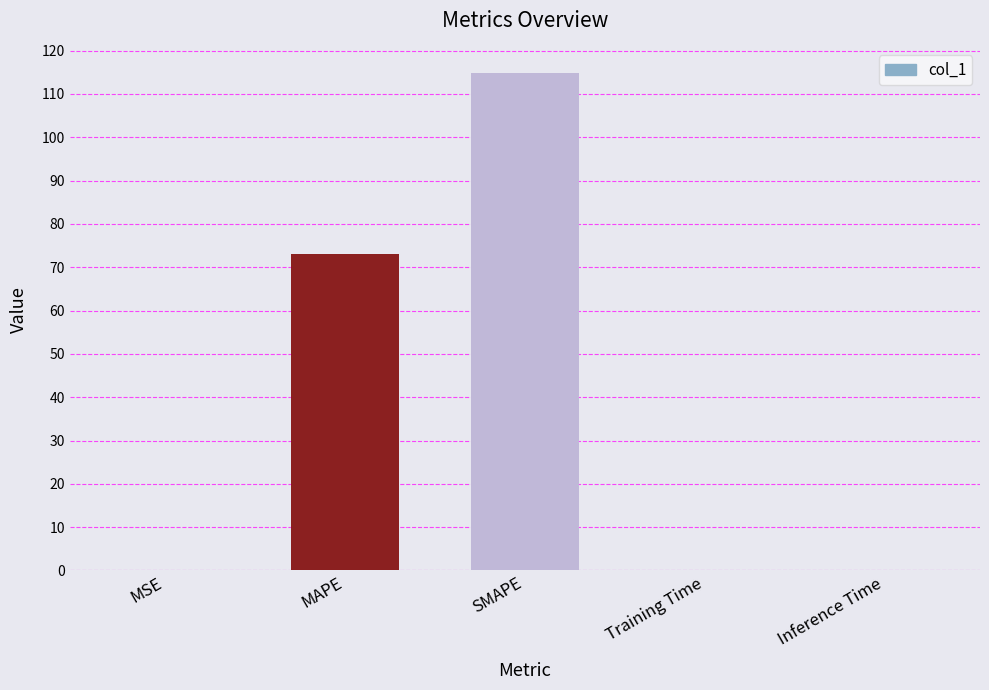

The chart shows a value of 0.0 at Training Time. True or false?

True